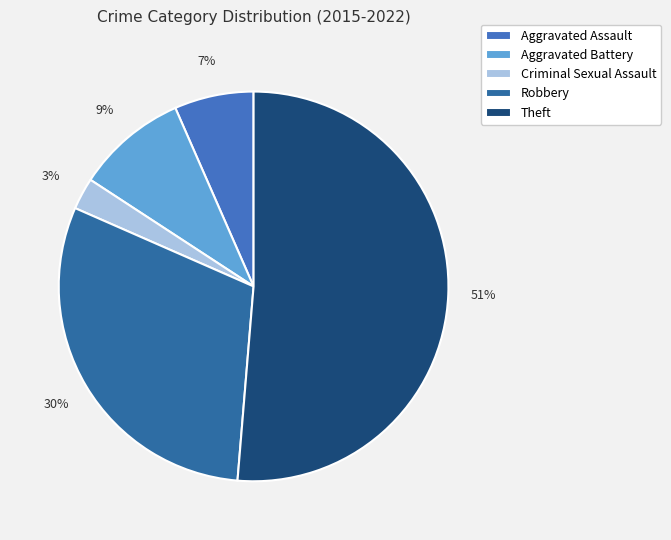

What is the largest slice in the pie chart?

Theft